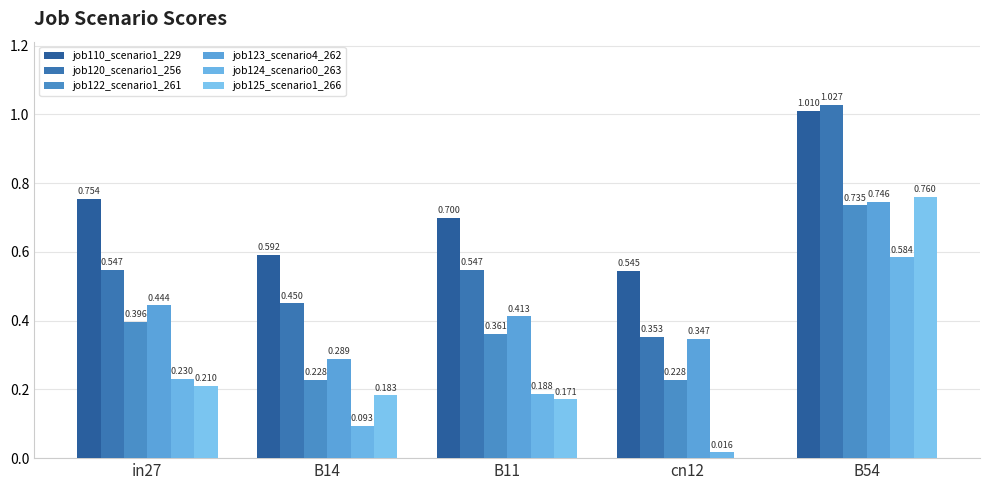

Count the number of data series in this chart.

6